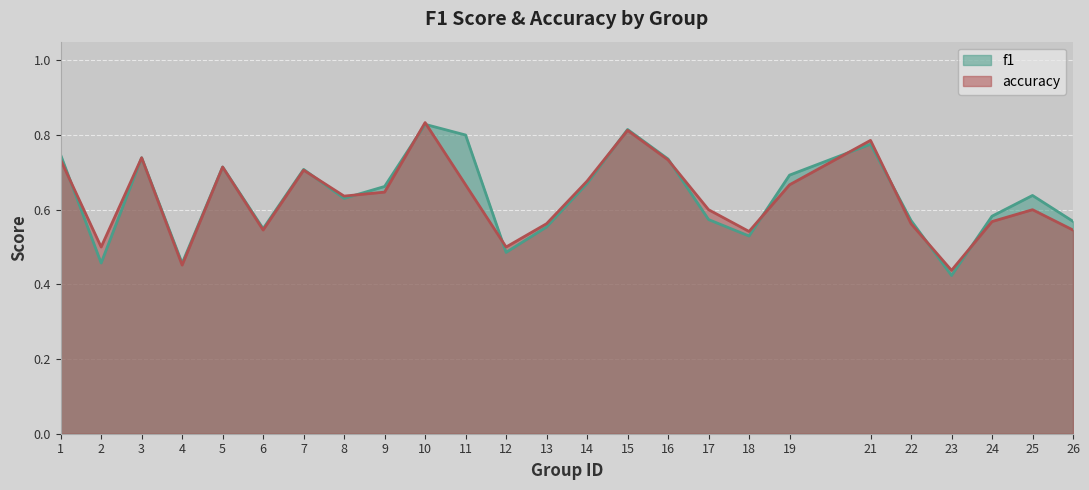

Is it true that f1 equals 0.7 at 14?

True